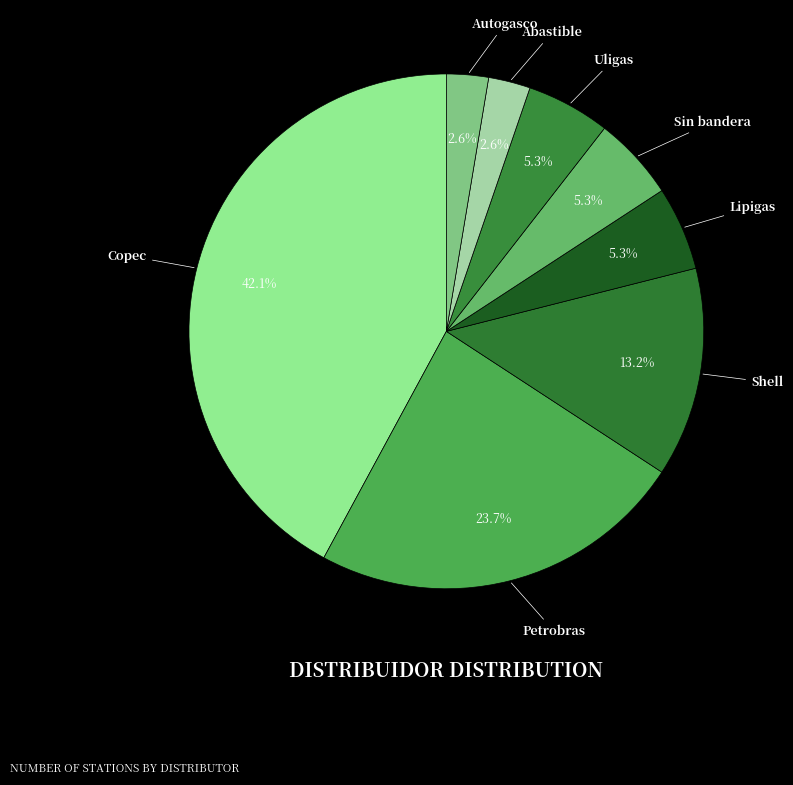

Is there any slice that represents more than half of the pie?

No